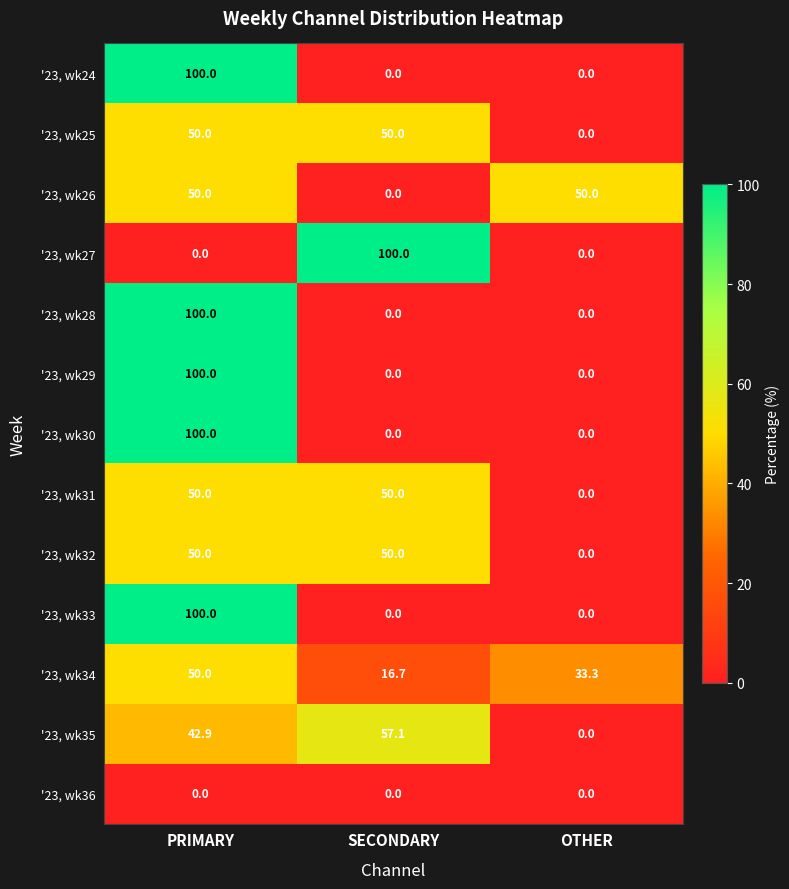

Between SECONDARY and OTHER, which series saw the biggest shift?

'23, wk27